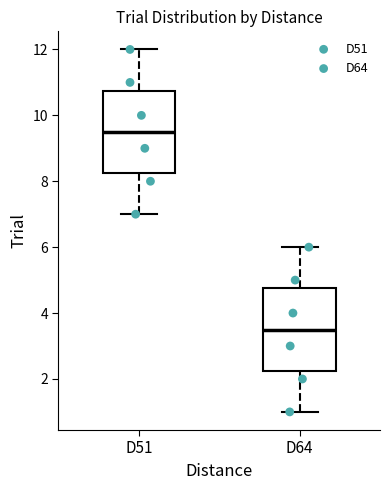

Reading left to right, read every box against the y-axis: the position of its median line, the range the box covers, and the ends of its whiskers. The values are not printed on the chart, so give them approximately, as read against the axis.

D51: median 9.6, box 8.2 to 10.8, whiskers 7.0 to 12.0
D64: median 3.6, box 2.2 to 4.8, whiskers 1.0 to 6.0